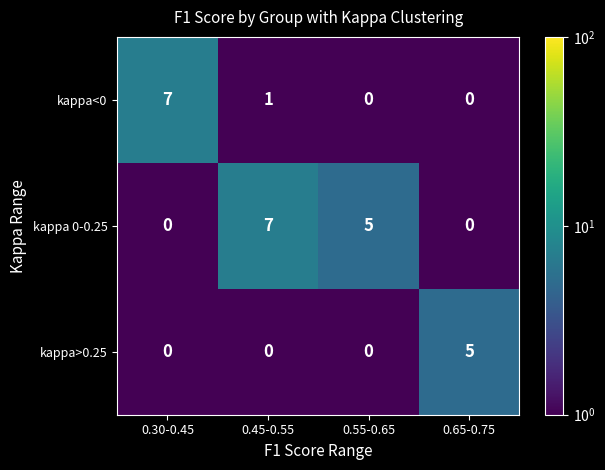

List the series in order of their overall mean, lowest first.

kappa>0.25, kappa<0, kappa 0-0.25